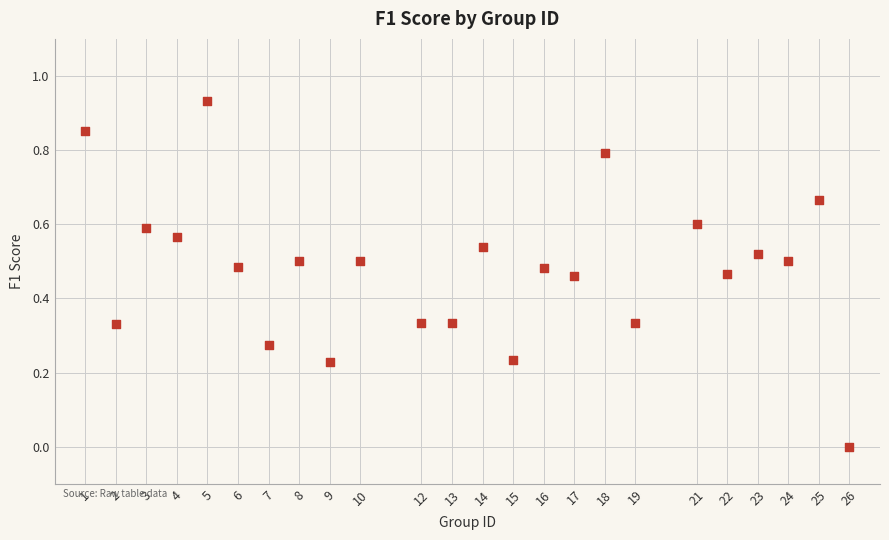

What is the range of X values (max minus min)?

25.0